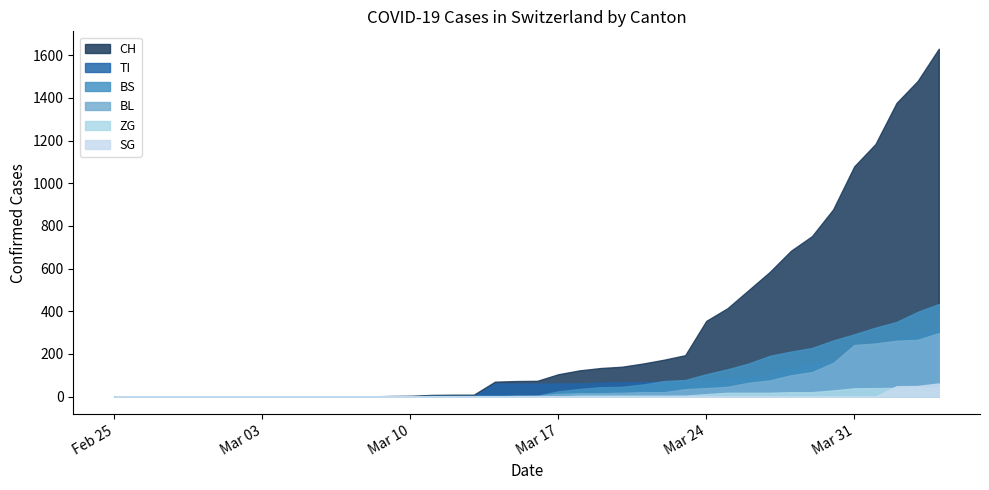

Does the chart have visible grid lines?

No